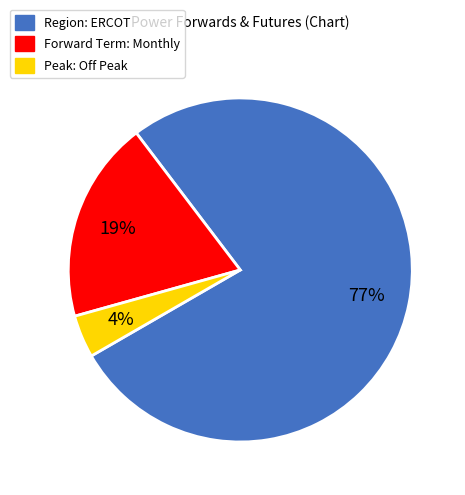

To the nearest percent, what is the difference between the Region: ERCOT and Forward Term: Monthly slice percentages?

58%